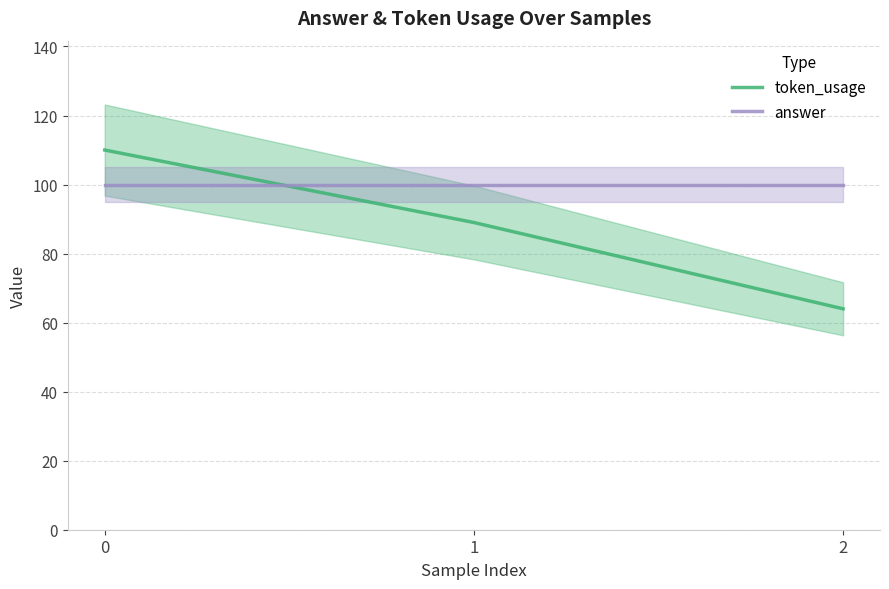

Does the chart have visible grid lines?

Yes